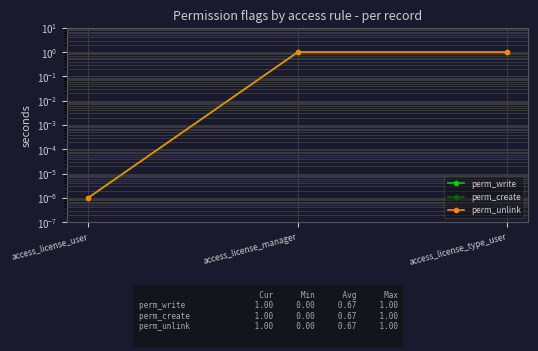

Is it true that perm_unlink equals 1.0 at access_license_type_user?

True